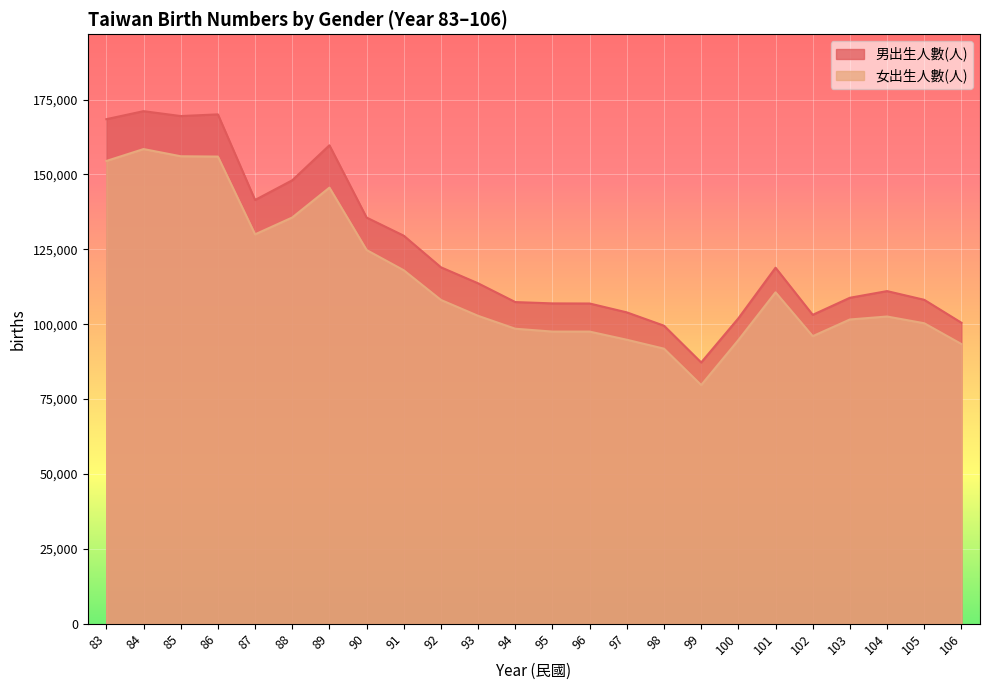

What is the spread (max minus min) of values at 85?

13423